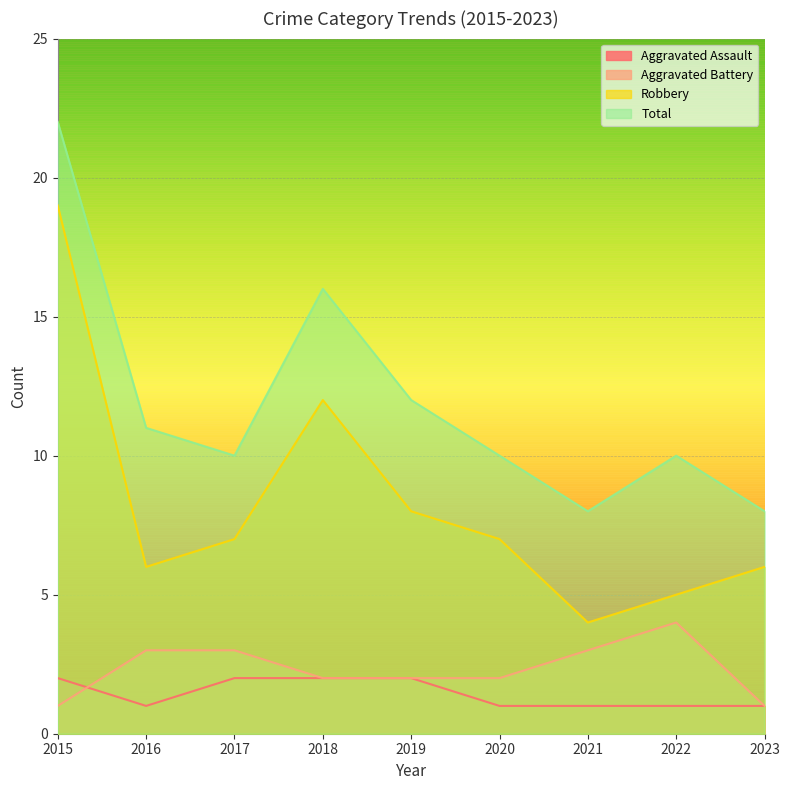

What is the sum of the Total values at 2023 and 2020?

18